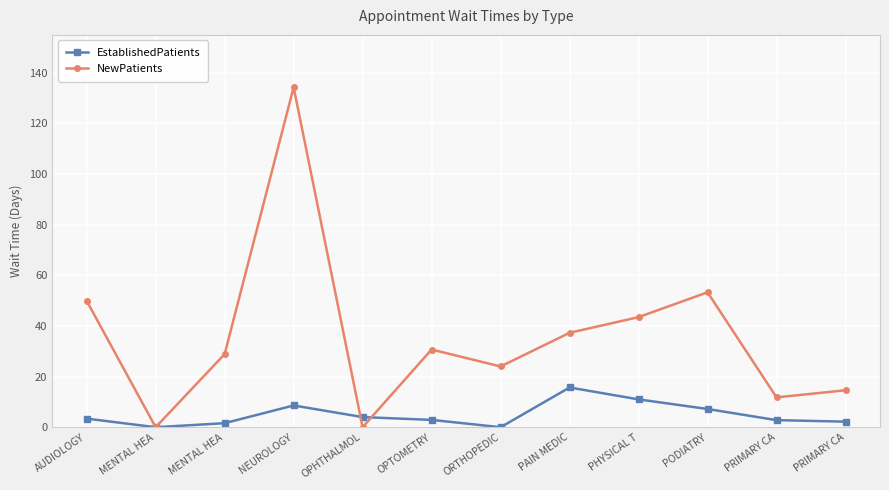

How many intersections are there between EstablishedPatients and NewPatients?

2